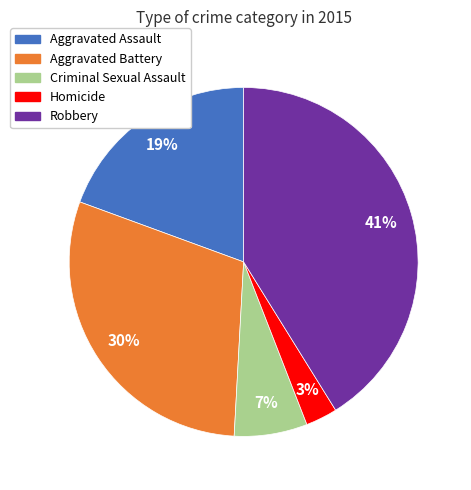

Do Aggravated Assault and Homicide together represent more than half of the pie?

No